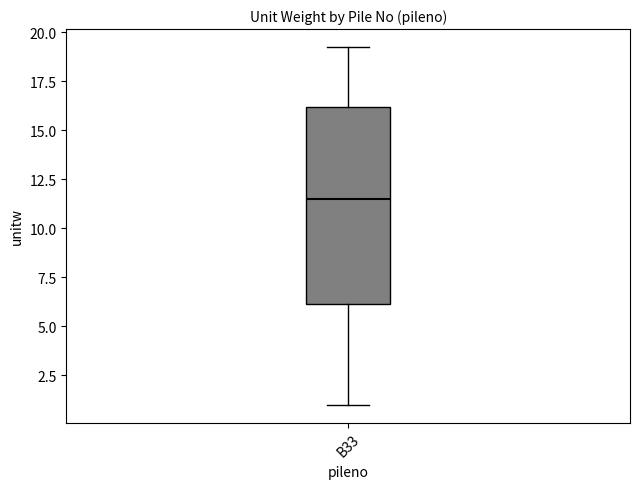

Transcribe this box plot: give where the median line is, the range the box spans, and where the two whiskers end, as read against the y-axis. The values are not printed on the chart, so give them approximately, as read against the axis.

median 11.5, box 6.0 to 16.0, whiskers 1.0 to 19.5